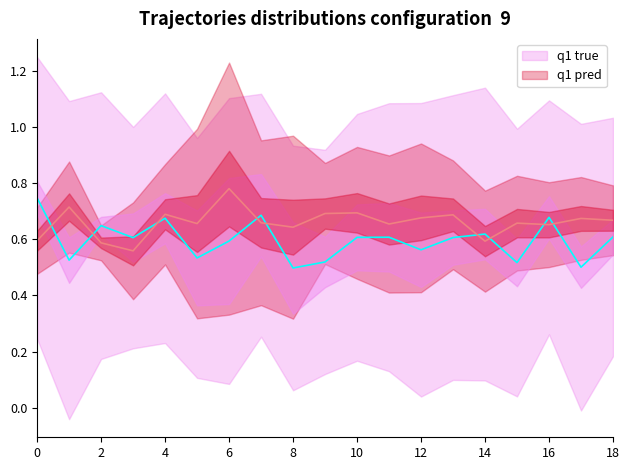

How many sp values are between 0 and 1?

19